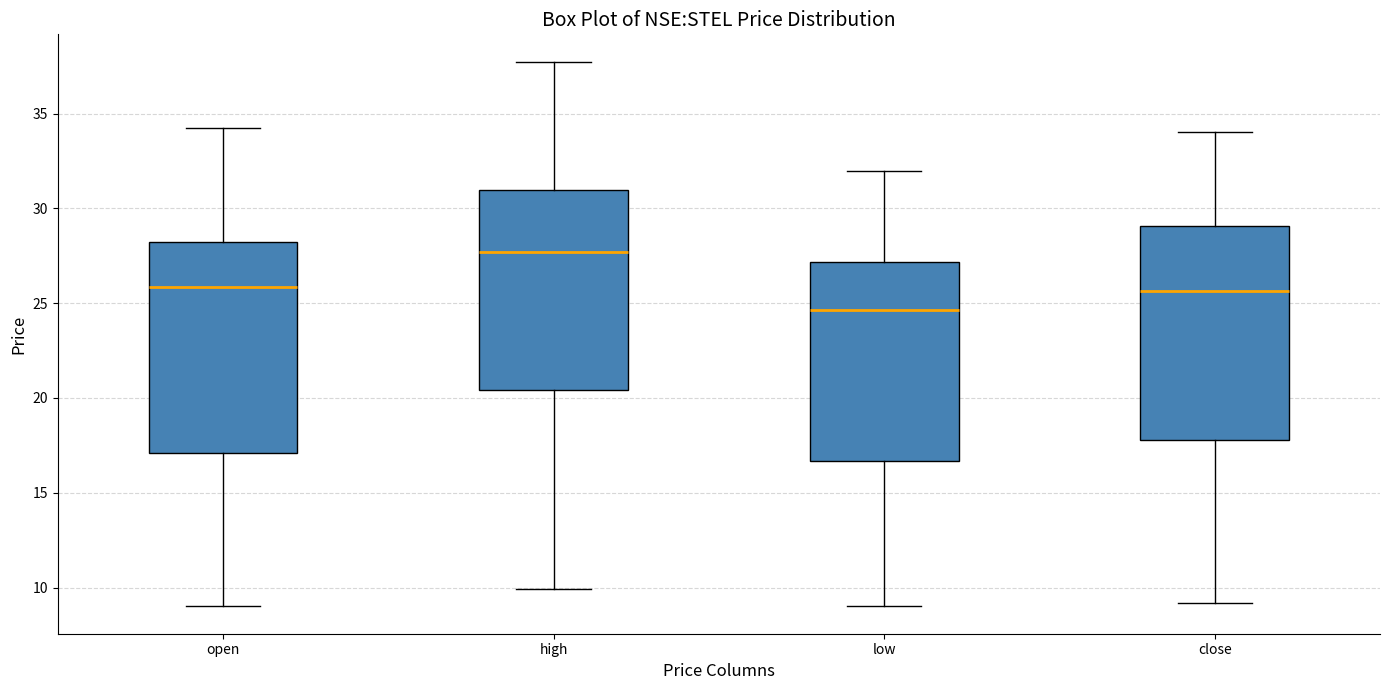

Reading left to right, read every box against the y-axis: the position of its median line, the range the box covers, and the ends of its whiskers. The values are not printed on the chart, so give them approximately, as read against the axis.

open: median 26.0, box 17.0 to 28.5, whiskers 9.0 to 34.5
high: median 27.5, box 20.5 to 31.0, whiskers 10.0 to 38.0
low: median 24.5, box 16.5 to 27.0, whiskers 9.0 to 32.0
close: median 25.5, box 18.0 to 29.0, whiskers 9.0 to 34.0